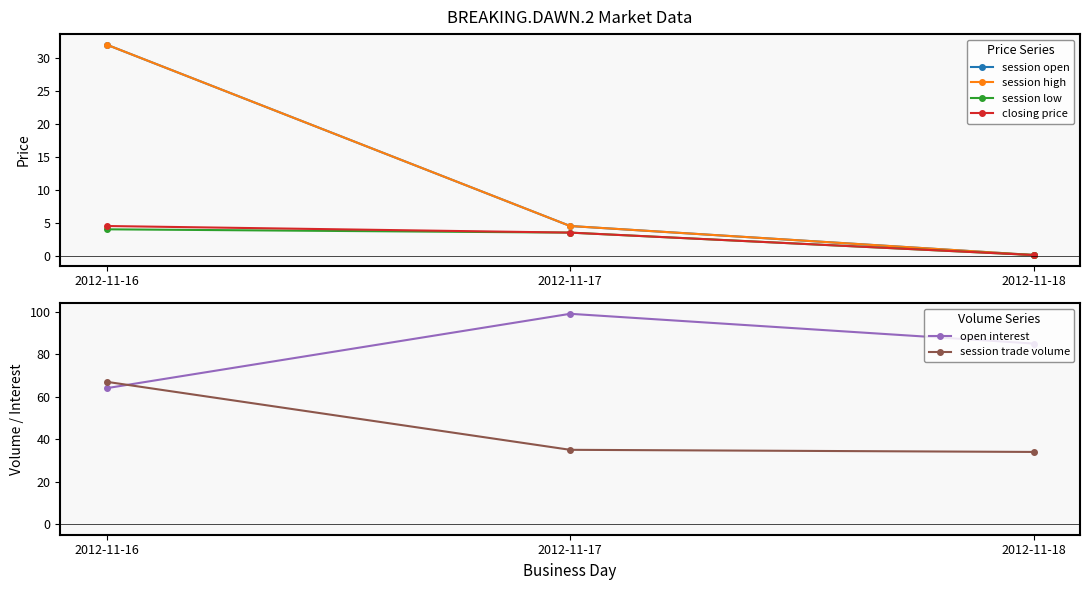

Where is session high nearest to the value 16?

2012-11-17